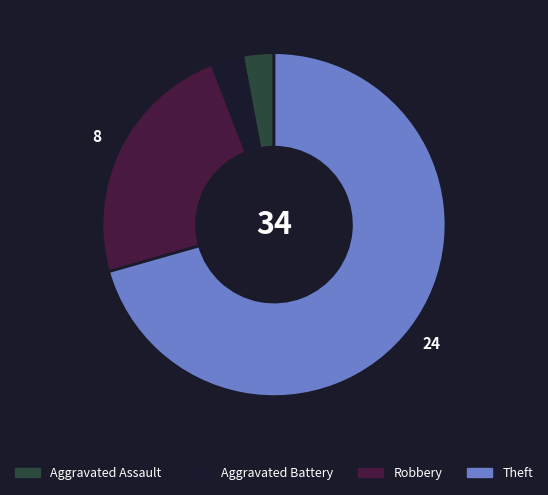

Which category has the biggest portion of the pie?

Theft